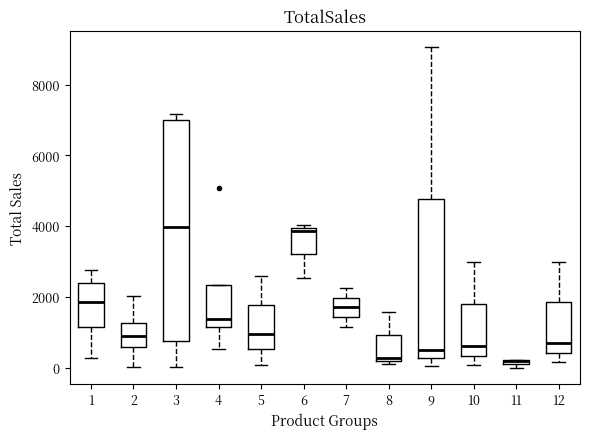

Where is the upper edge of the box at x = 3 on the y-axis? The values are not printed on the chart, so give them approximately, as read against the axis.

7000